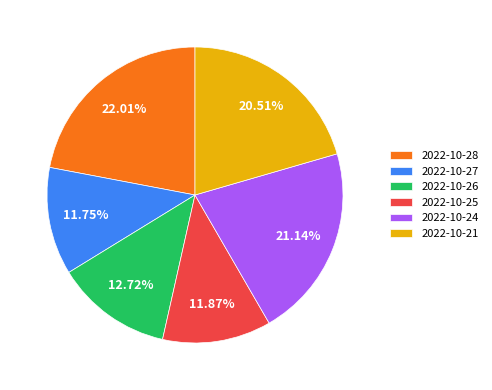

Does 2022-10-24 represent more than half of the total?

No